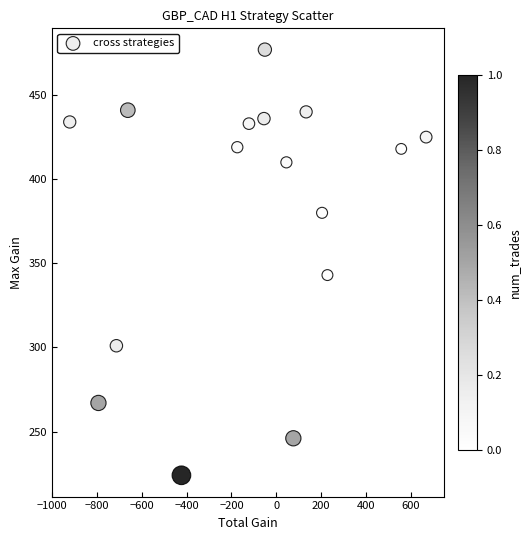

What is the range of X values (max minus min)?

1589